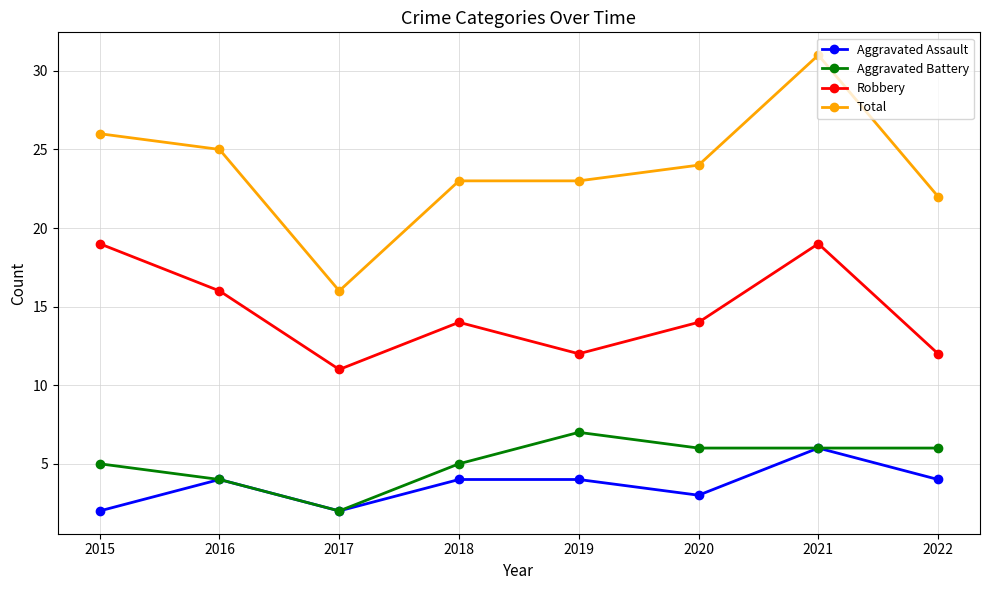

Reading left to right, transcribe all the data shown in this chart.

Aggravated Assault: 2	4	2	4	4	3	6	4
Aggravated Battery: 5	4	2	5	7	6	6	6
Robbery: 19	16	11	14	12	14	19	12
Total: 26	25	16	23	23	24	31	22